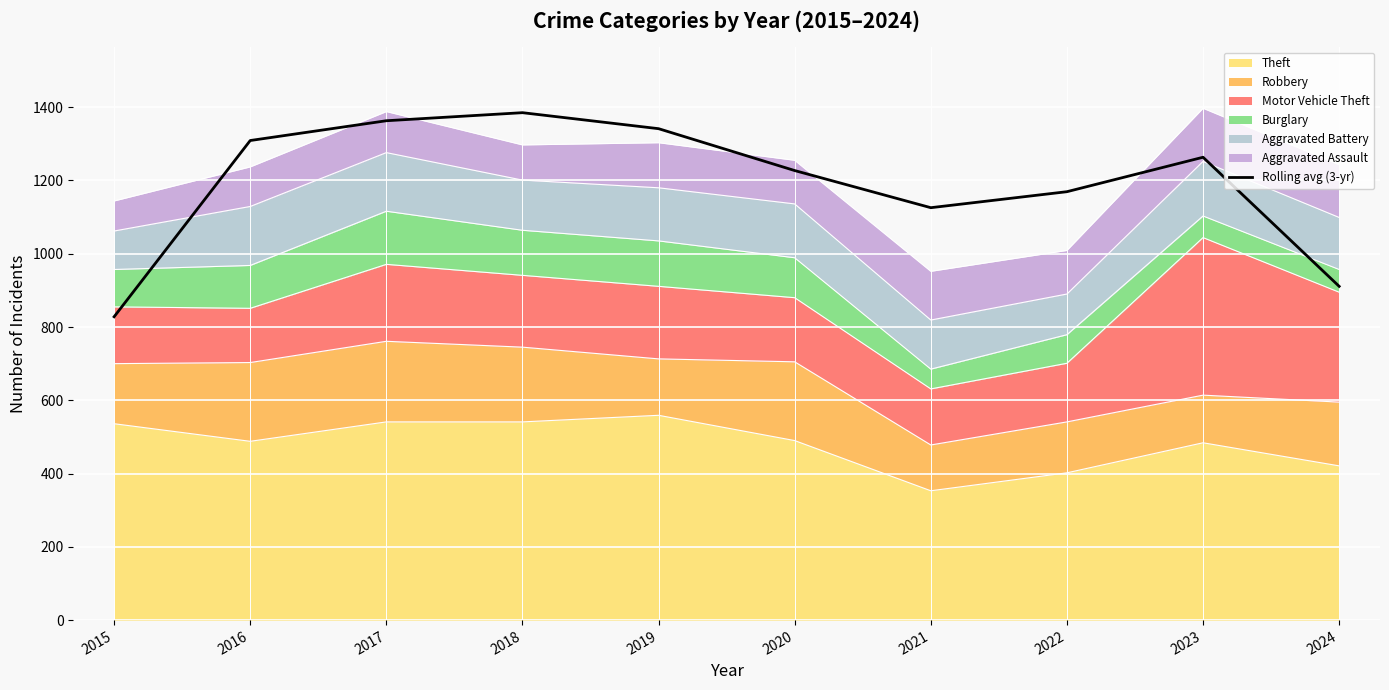

Does the chart display data point markers on the line(s)?

No